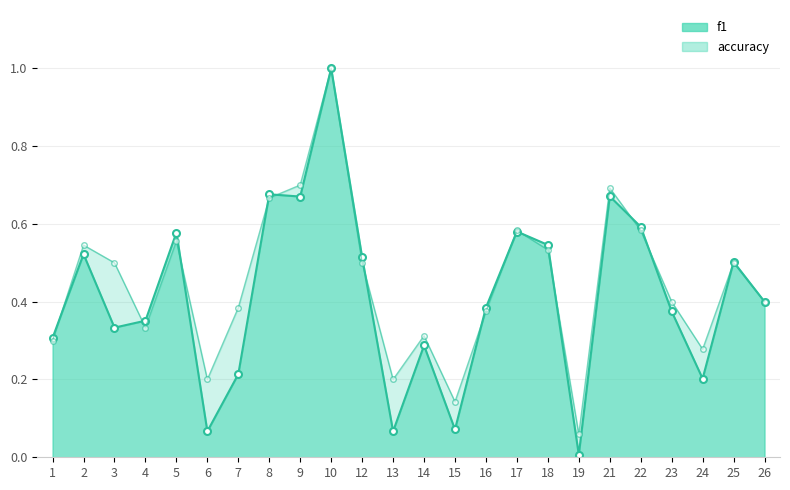

What is the value of the accuracy point at the 6th from the left?

0.2